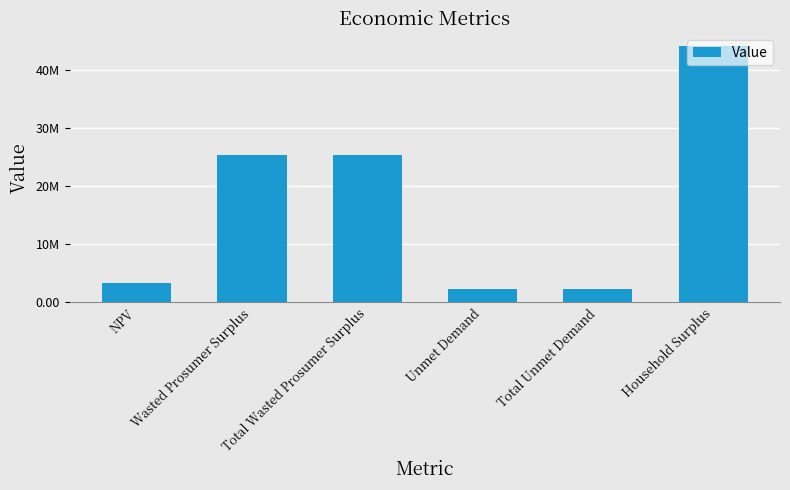

Does the chart contain any negative values?

No